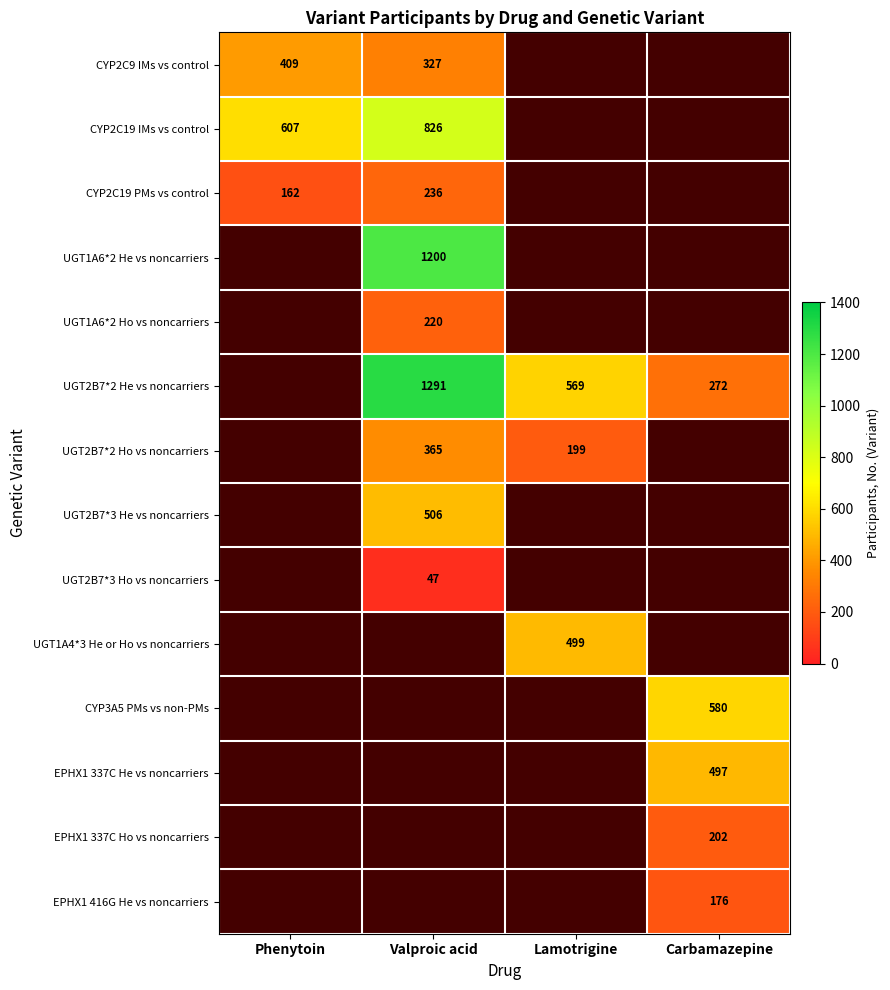

Is it true that UGT2B7*2 Ho vs noncarriers equals 199 at Lamotrigine?

True